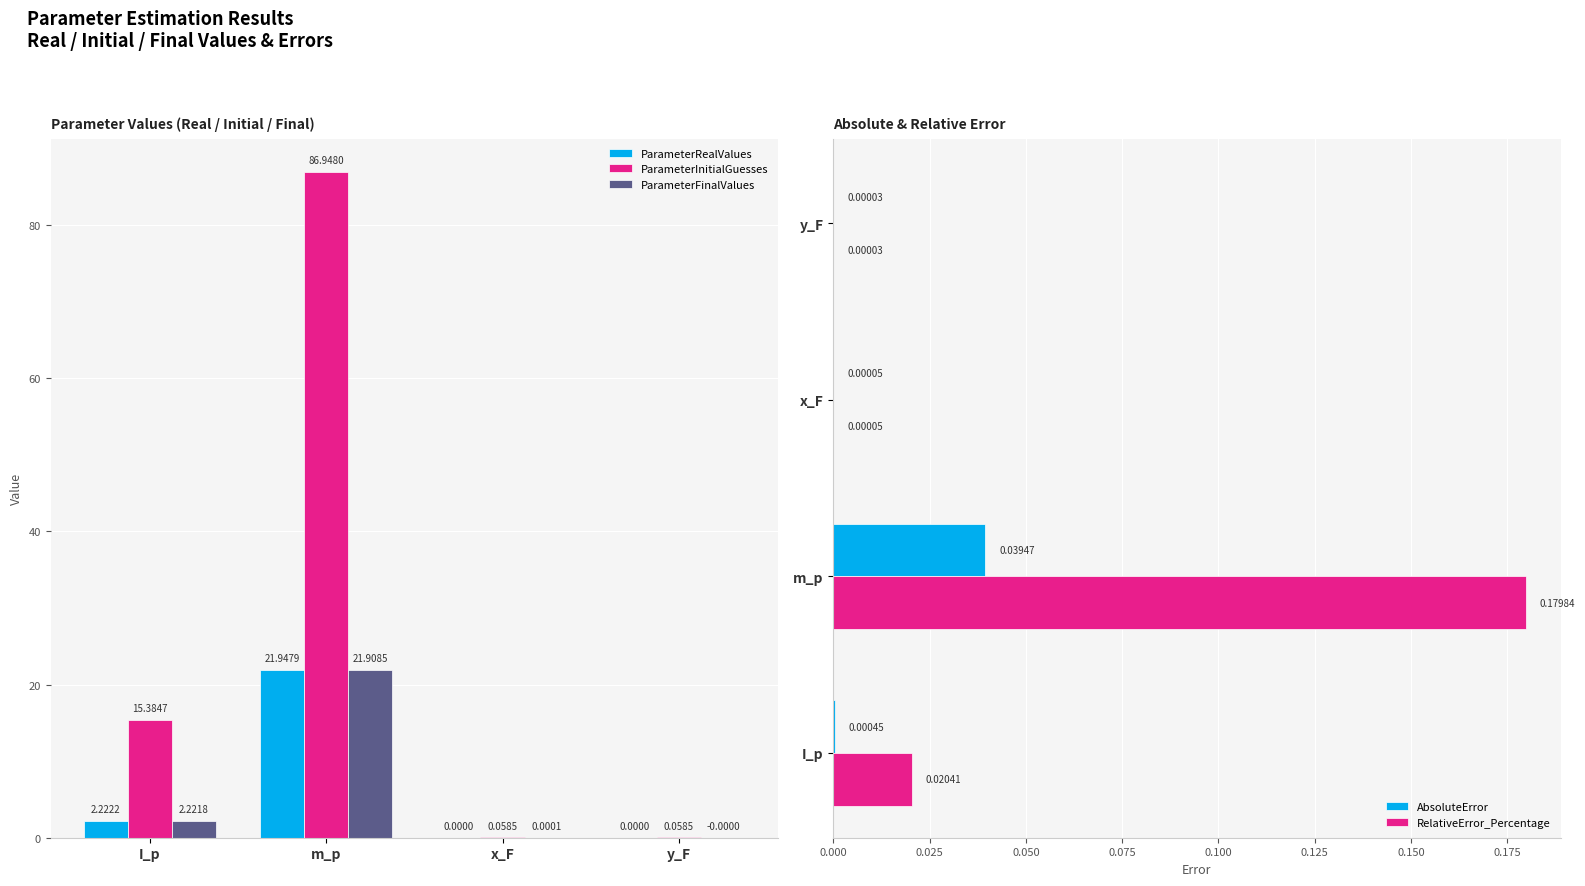

Is it true that ParameterInitialGuesses equals 0.1 at x_F?

True